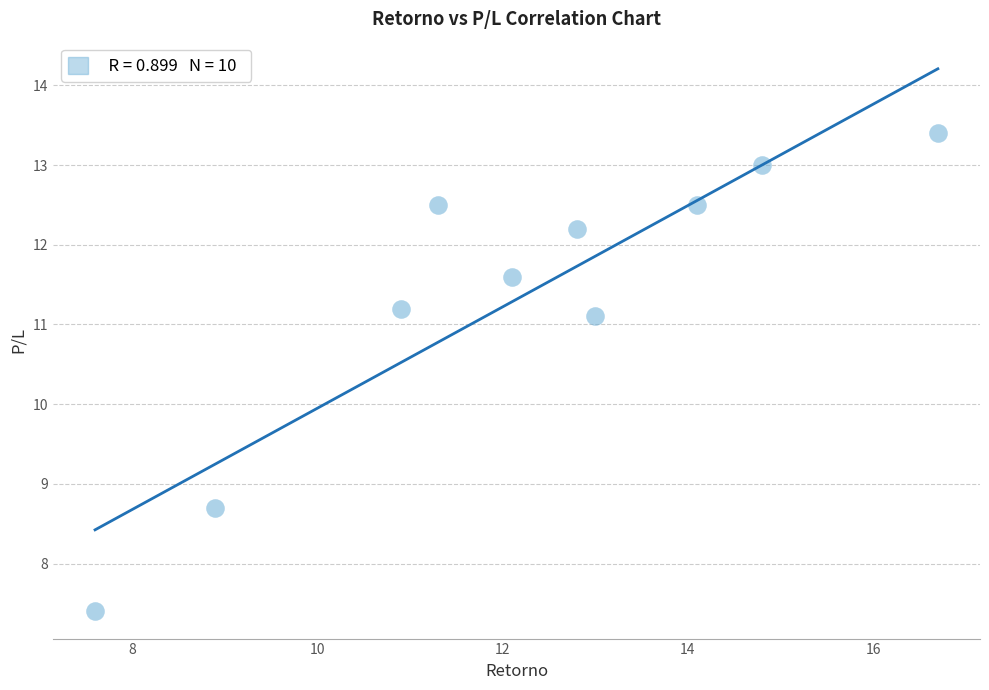

What is the range of Y values (max minus min)?

6.0